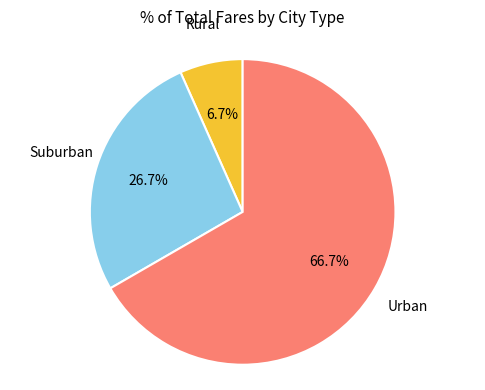

To the nearest percent, what is the difference between the largest and smallest slice percentages?

60%